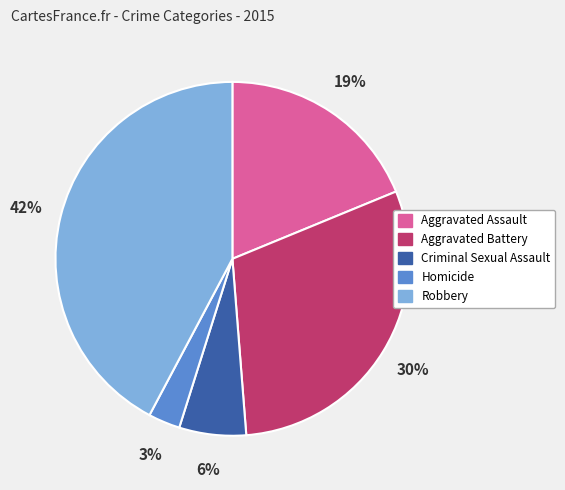

Rank the categories by value from lowest to highest.

Homicide, Criminal Sexual Assault, Aggravated Assault, Aggravated Battery, Robbery